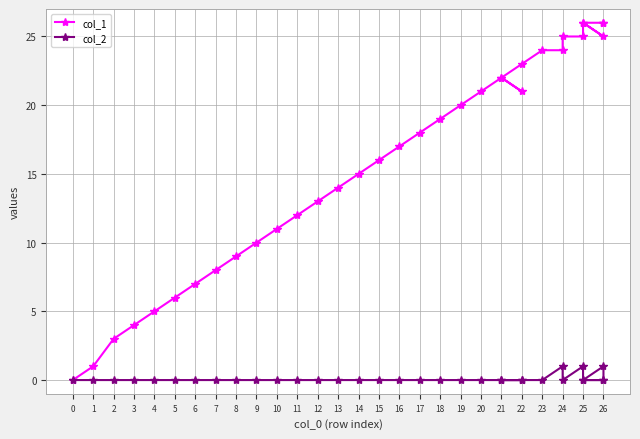

What is the difference between the highest and lowest values at 17?

18